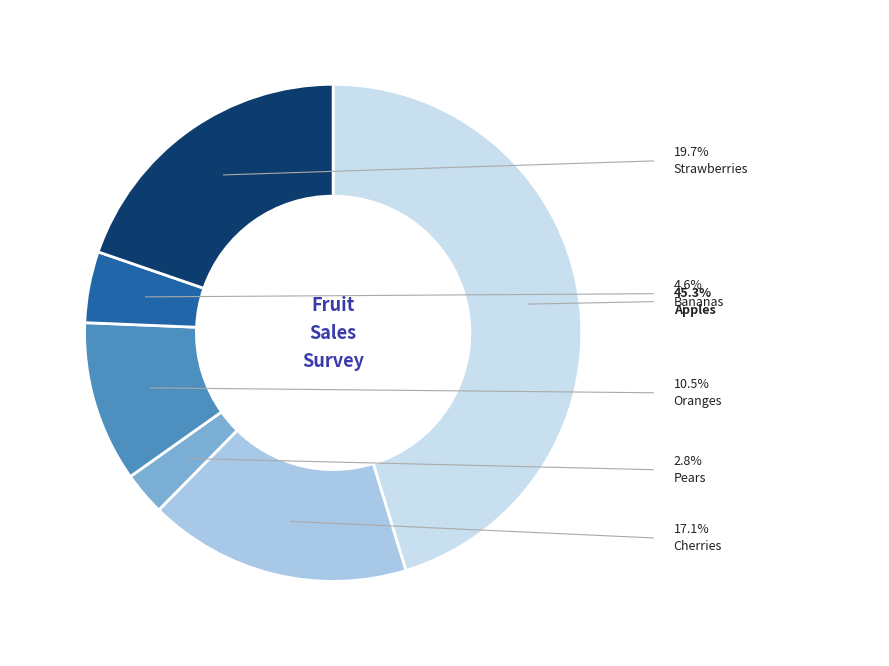

Count the number of slices in the pie.

6